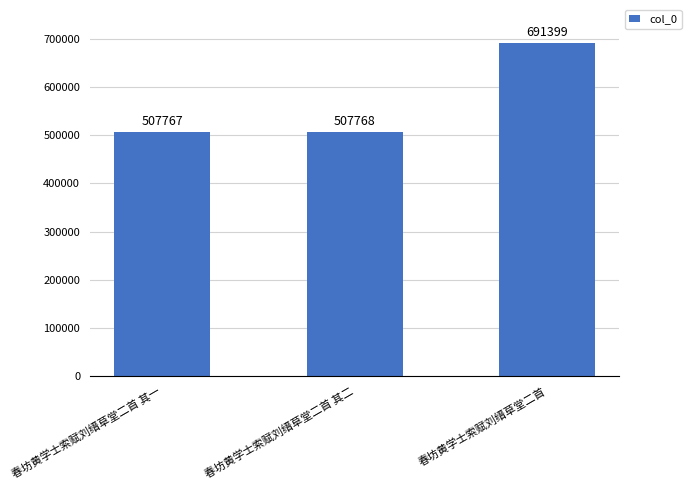

How many data points are less than 507768?

1